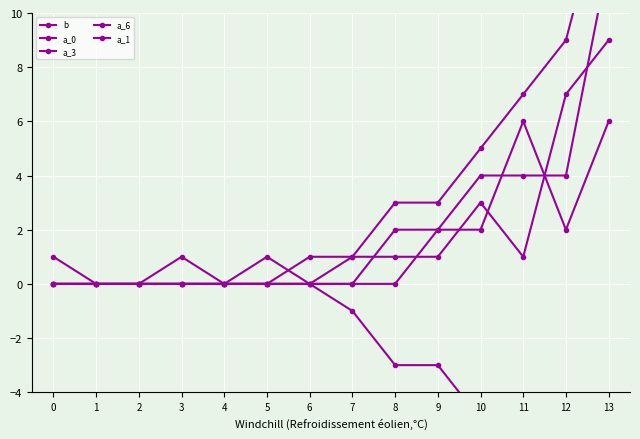

Reading left to right, what are all the values shown in this chart?

b: 0=0	1=0	2=0	3=0	4=0	5=0	6=0	7=-1	8=-3	9=-3	10=-5	11=-7	12=-9	13=-15
a_0: 0=0	1=0	2=0	3=0	4=0	5=0	6=1	7=1	8=3	9=3	10=5	11=7	12=9	13=15
a_3: 0=0	1=0	2=0	3=1	4=0	5=0	6=0	7=0	8=0	9=2	10=4	11=4	12=4	13=12
a_6: 0=1	1=0	2=0	3=0	4=0	5=0	6=0	7=1	8=1	9=1	10=3	11=1	12=7	13=9
a_1: 0=0	1=0	2=0	3=0	4=0	5=1	6=0	7=0	8=2	9=2	10=2	11=6	12=2	13=6